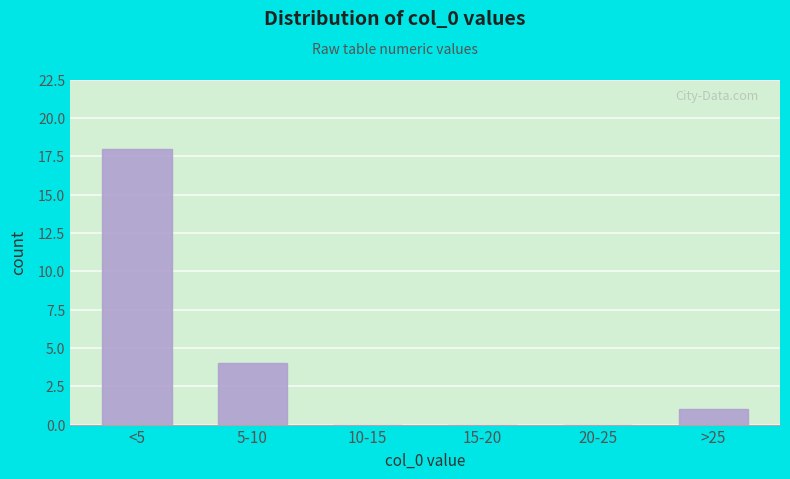

Reading left to right, what are all the values shown in this chart?

<5=18	5-10=4	10-15=0	15-20=0	20-25=0	>25=1